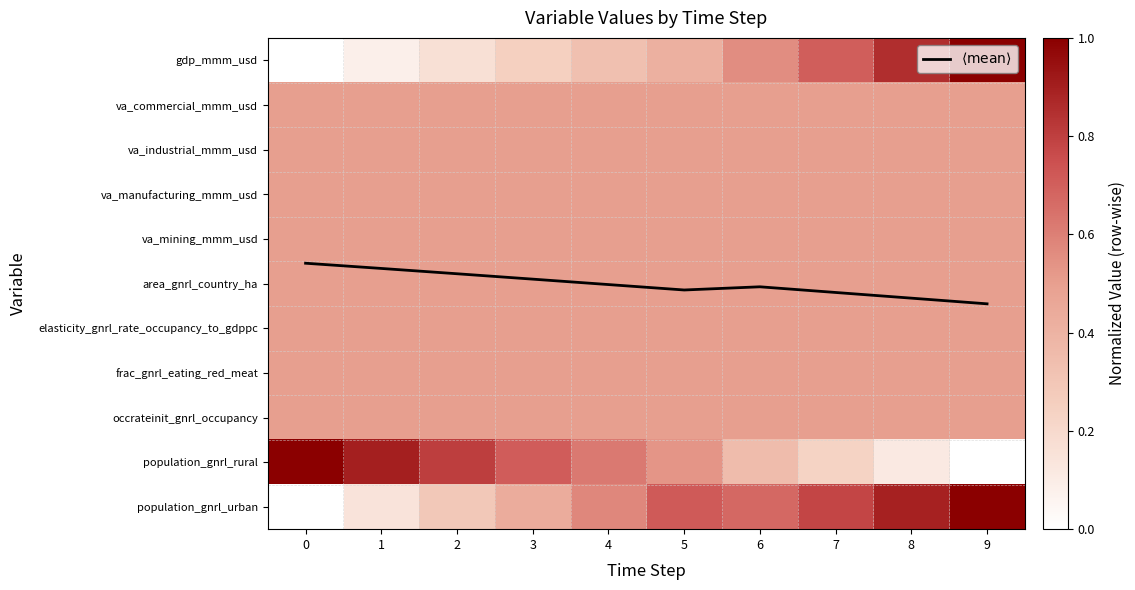

What is the total value across all series at 3?

10.3